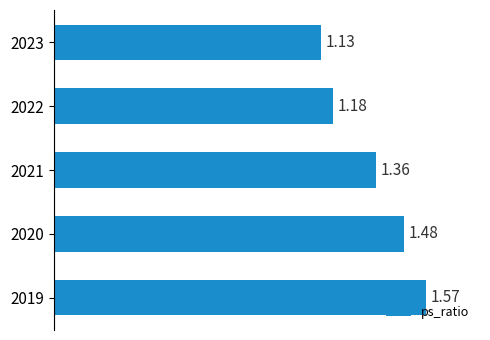

What is the average value?

1.3